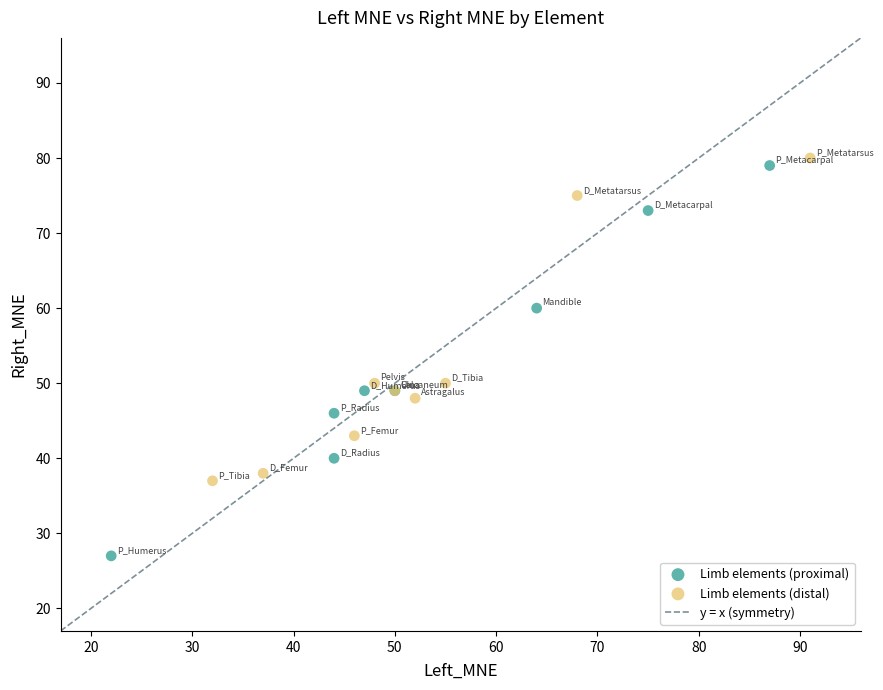

Which series reaches the minimum Y coordinate?

Limb elements (proximal)